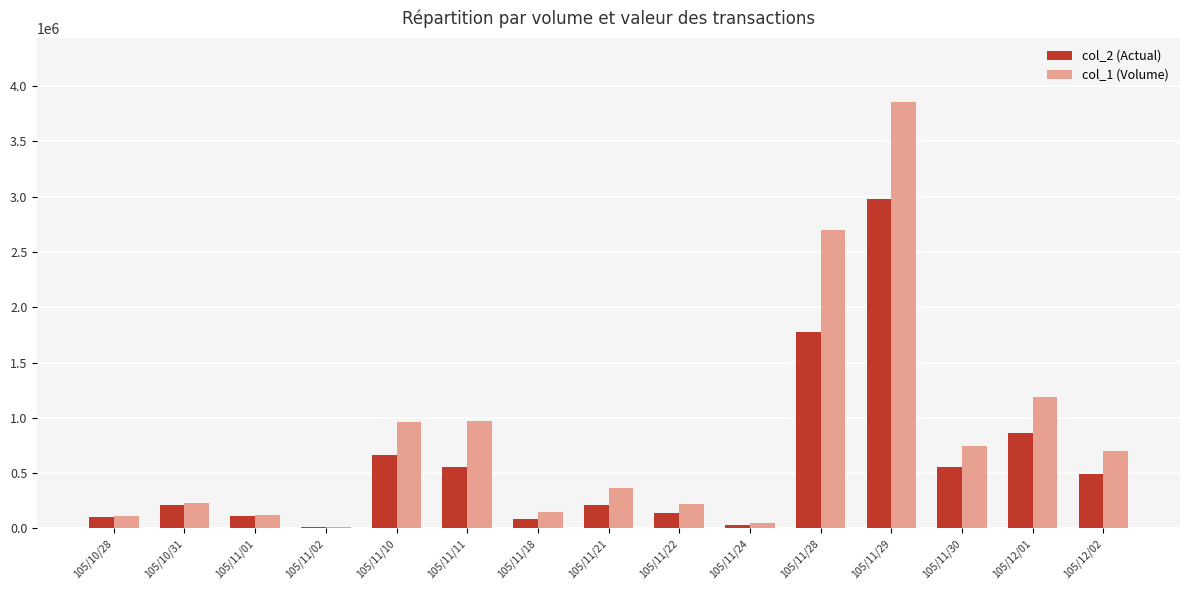

At which category is the sum across all series the highest?

105/11/29